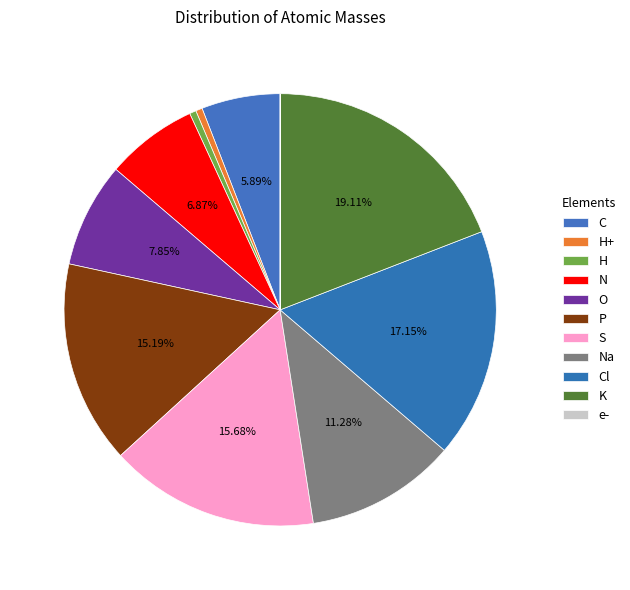

Is it true that S is 21% of the pie?

False